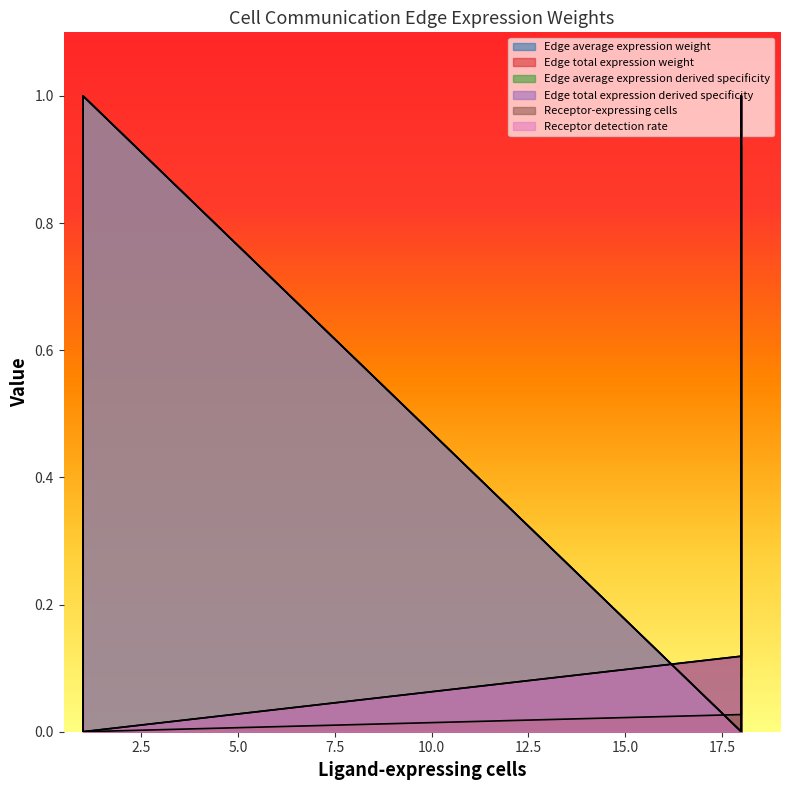

Reading left to right, what are all the values shown in this chart?

Edge average expression weight: 1=0.0	1=0.1	1=1.0	18=0.0	18=0.1	18=0.9
Edge total expression weight: 1=0.0	1=0.0	1=0.0	18=0.1	18=1.0	18=0.1
Edge average expression derived specificity: 1=0.0	1=0.1	1=1.0	18=0.0	18=0.1	18=0.9
Edge total expression derived specificity: 1=0.0	1=0.0	1=0.0	18=0.1	18=1.0	18=0.1
Receptor-expressing cells: 1=0.0	1=1.0	1=0.0	18=0.0	18=1.0	18=0.0
Receptor detection rate: 1=0.0	1=0.3	1=1.0	18=0.0	18=0.3	18=1.0